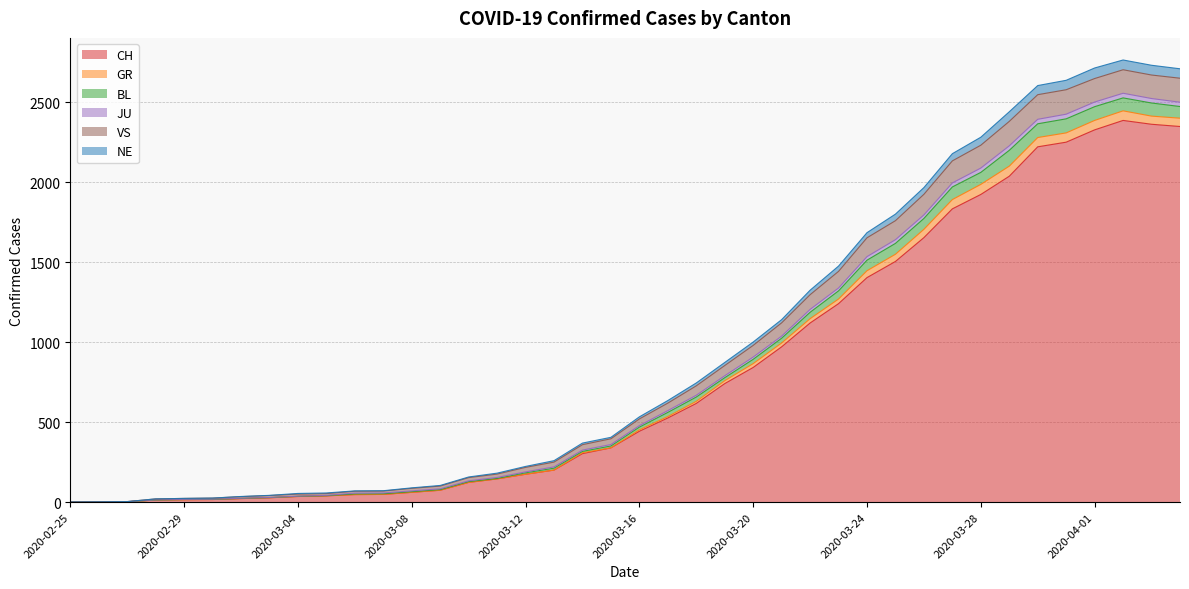

What is the value of the JU point at the 36th from the left?

2426